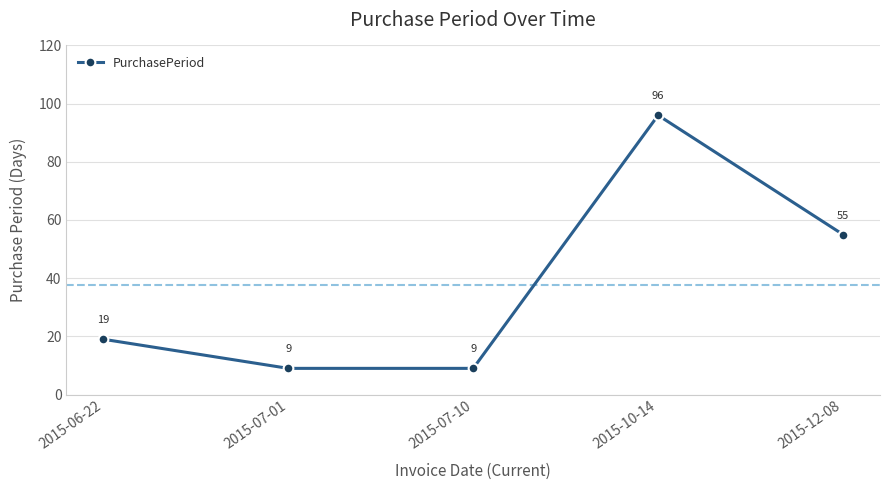

How many lines are shown in the chart?

1